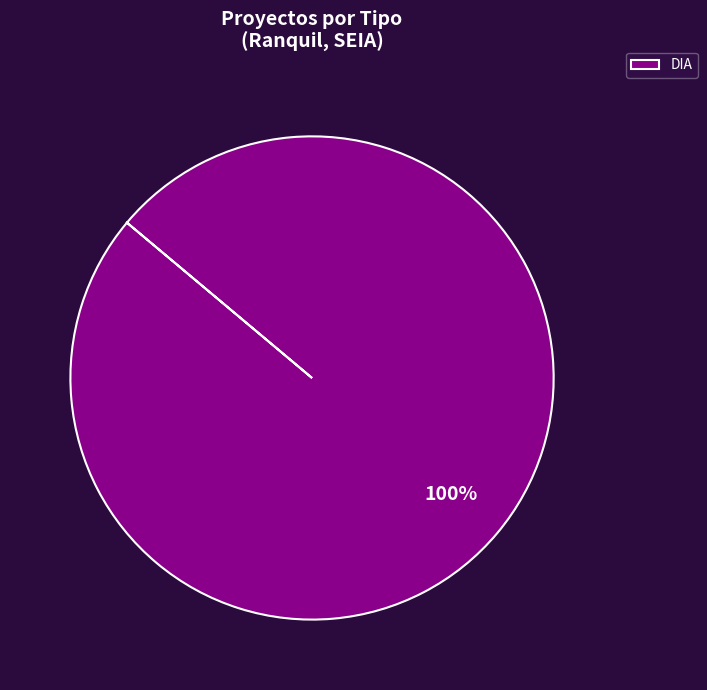

What percentage is the DIA slice, to the nearest percent?

100%